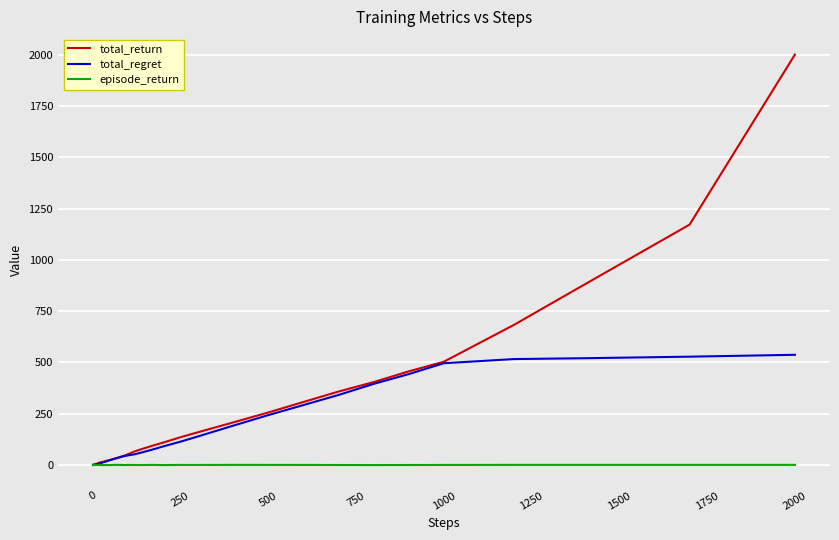

Which series has the largest range (max minus min)?

total_return